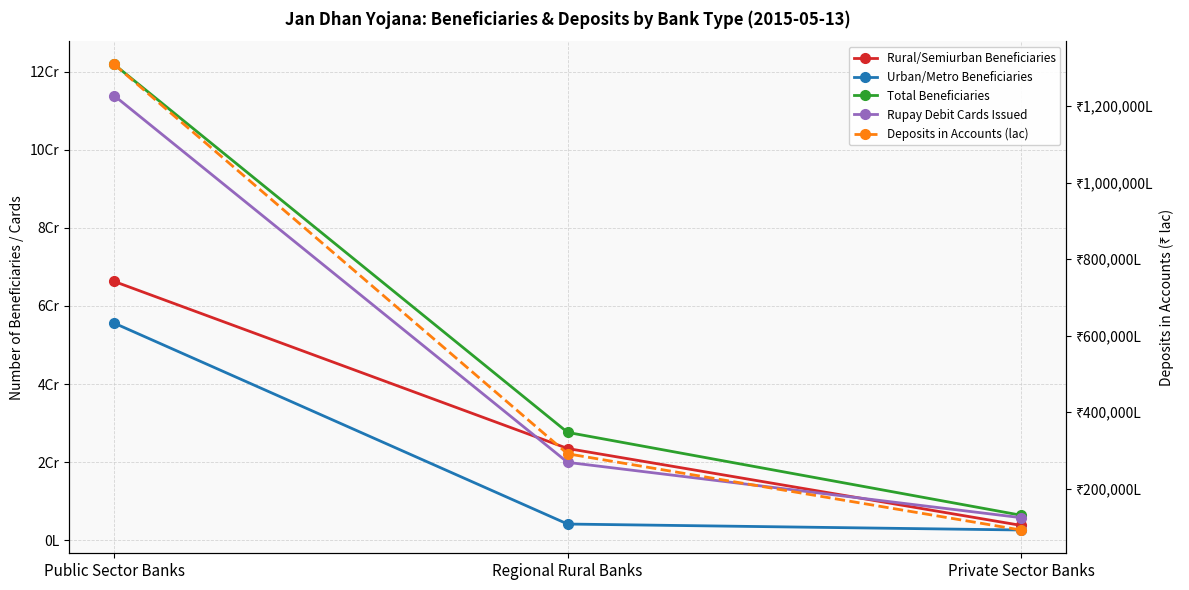

Reading left to right, transcribe all the data shown in this chart.

Rural/Semiurban Beneficiaries: 66278683.0	23480124.0	3783817.0
Urban/Metro Beneficiaries: 55593423.0	4127922.0	2601365.0
Total Beneficiaries: 121872106.0	27608046.0	6385182.0
Rupay Debit Cards Issued: 113865275.0	19931605.0	5760023.0
Deposits in Accounts (lac): 1308742.1	291152.9	91995.6